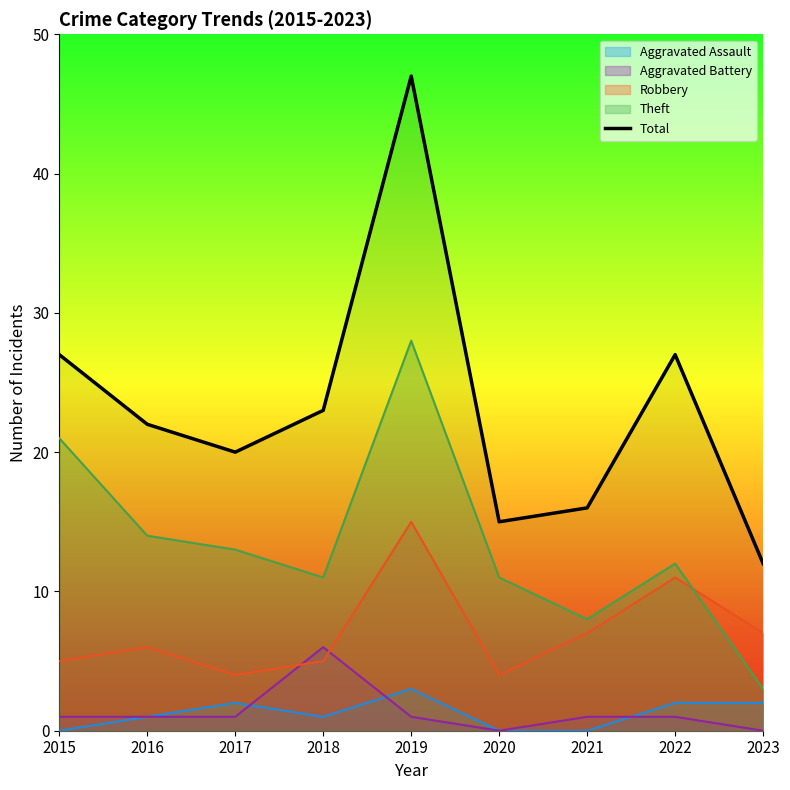

Does the chart display data point markers on the line(s)?

No